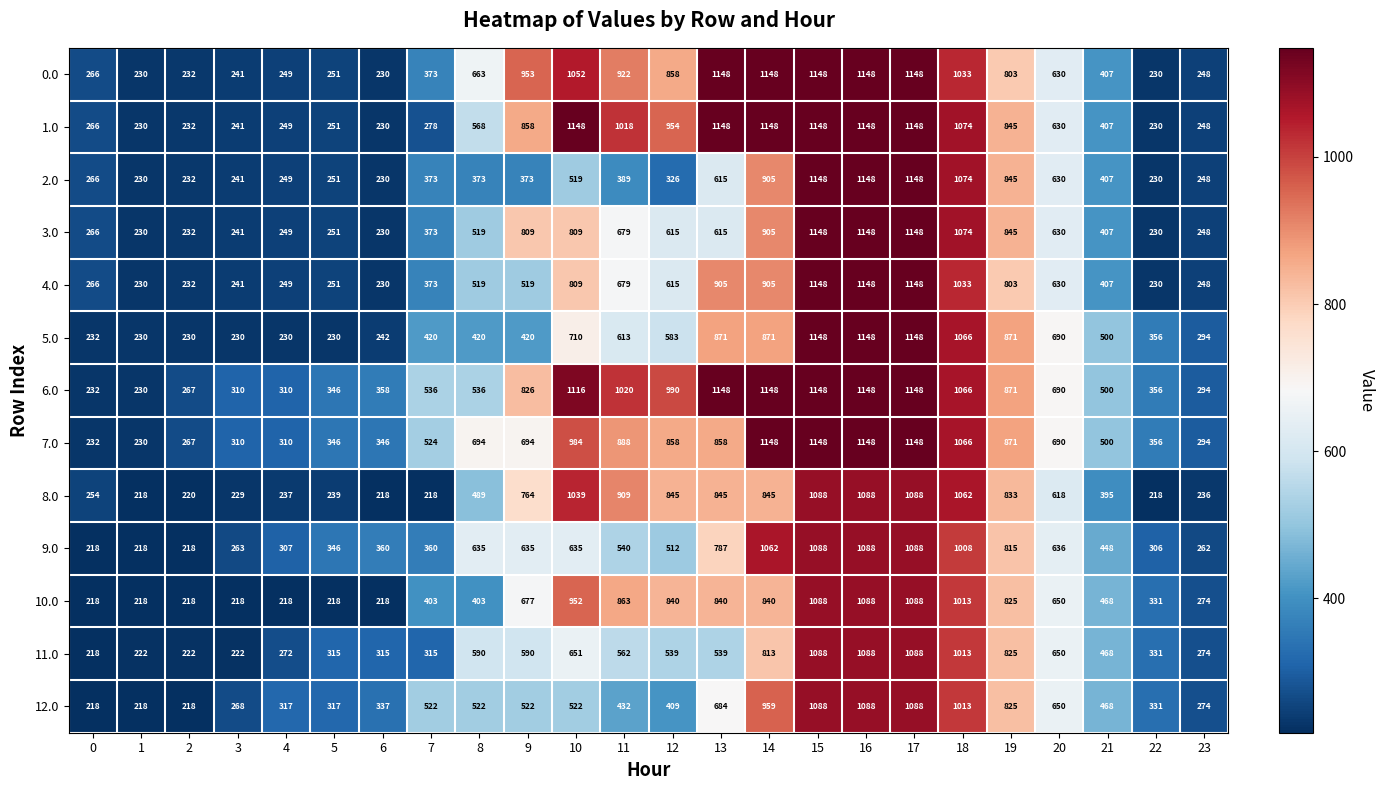

What is the difference between the second highest and second lowest values in the 9.0 series?

870